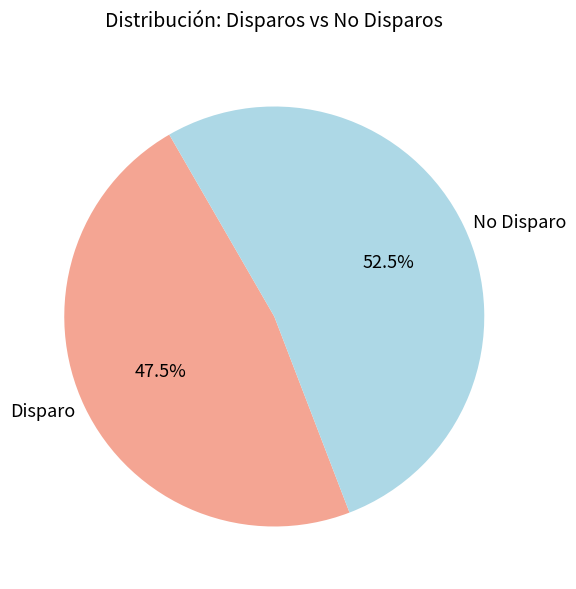

What is the majority slice?

No Disparo